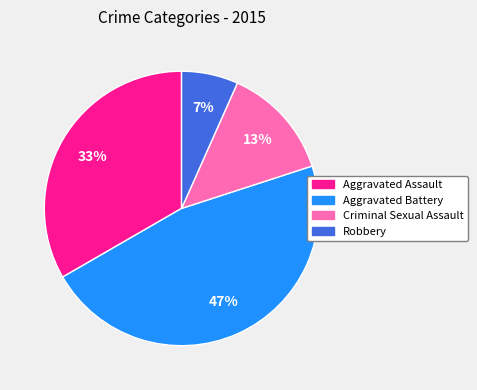

Is the sum of Aggravated Assault and Robbery greater than half?

No